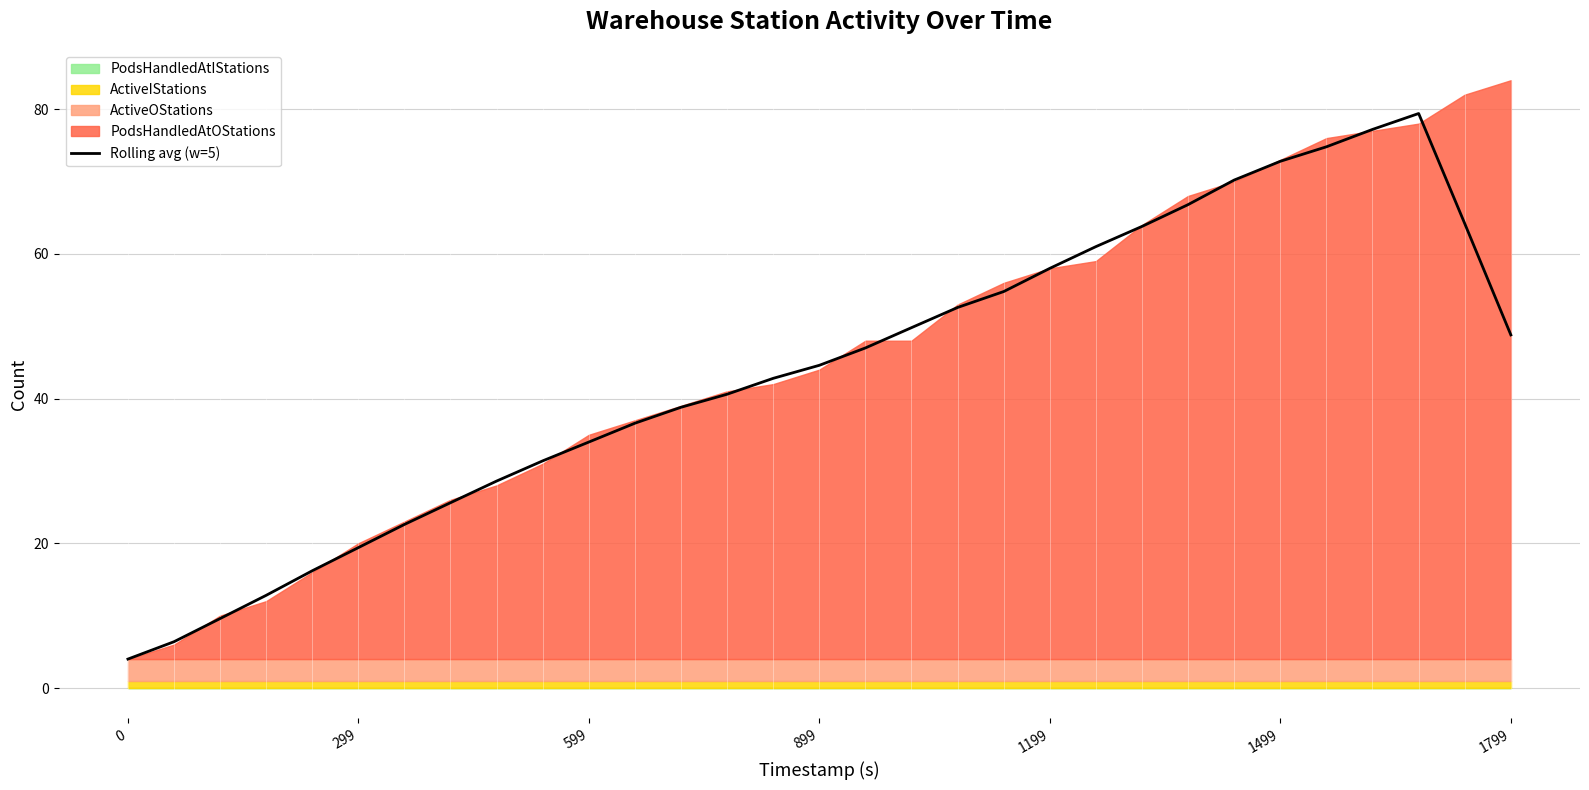

The value of Rolling avg (w=5) at 1199 is 58.0. True or false?

True